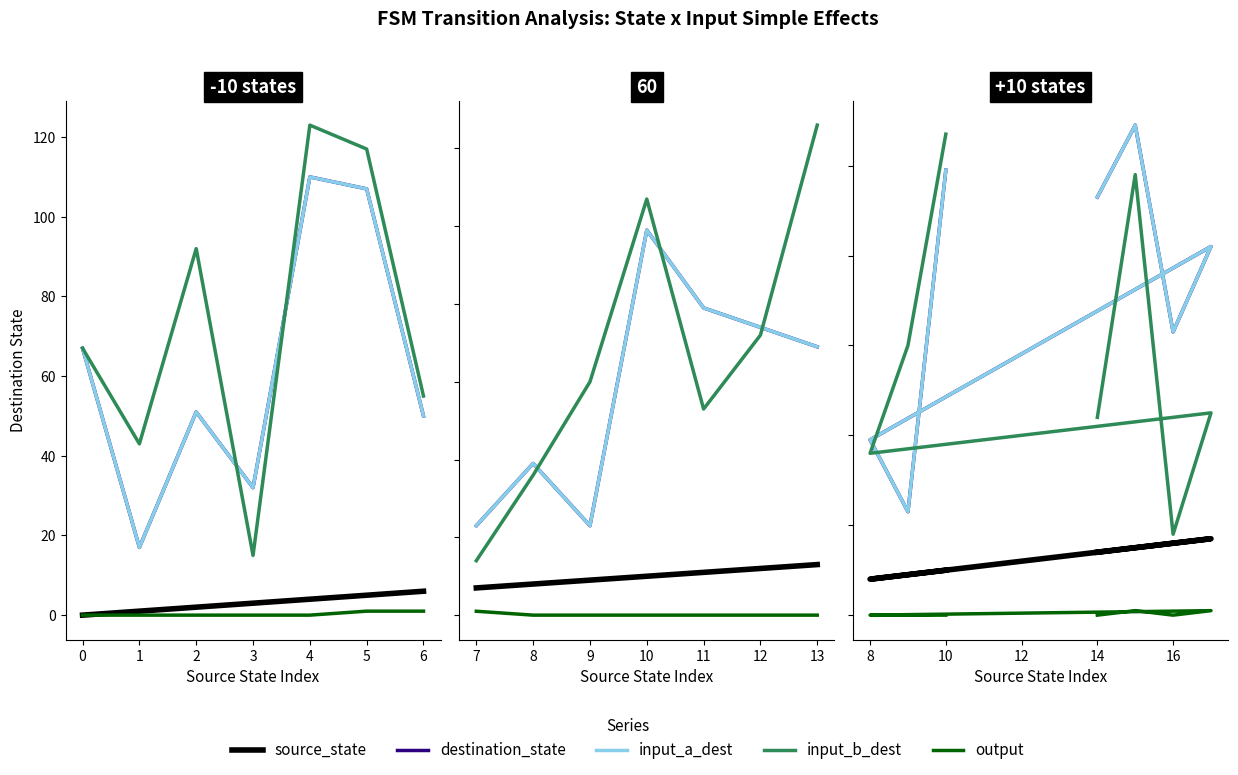

Does the chart have visible grid lines?

No